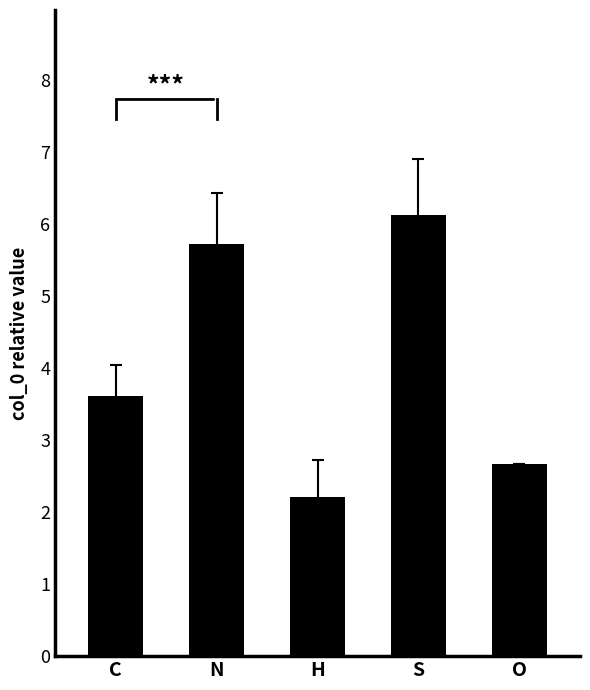

Approximately how many times larger is the value at O compared to S?

0.4